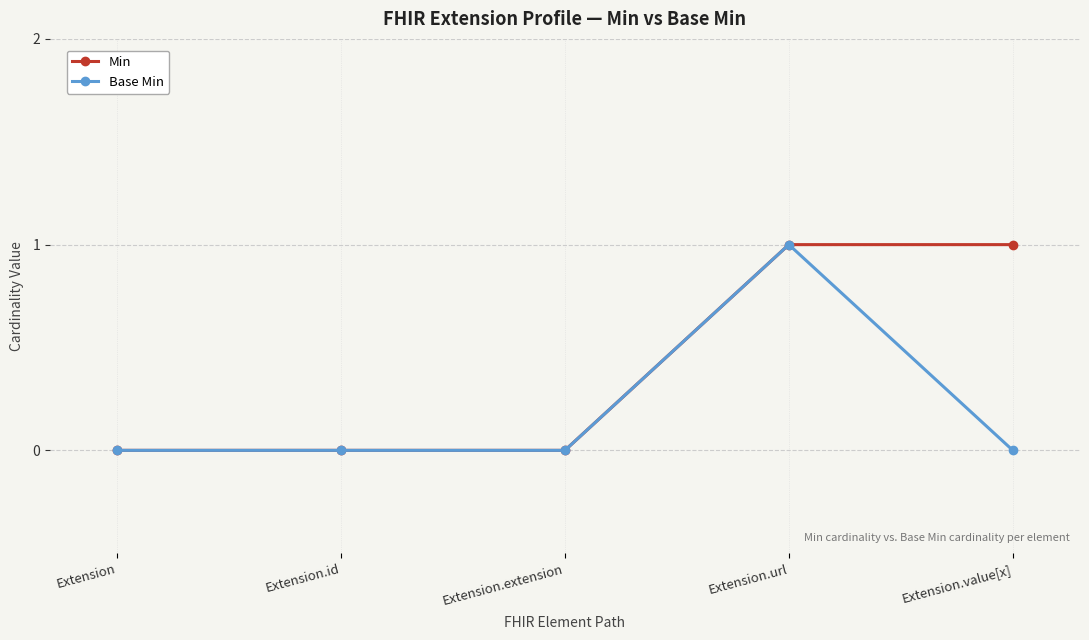

List the series in order of their overall mean, highest first.

Min, Base Min